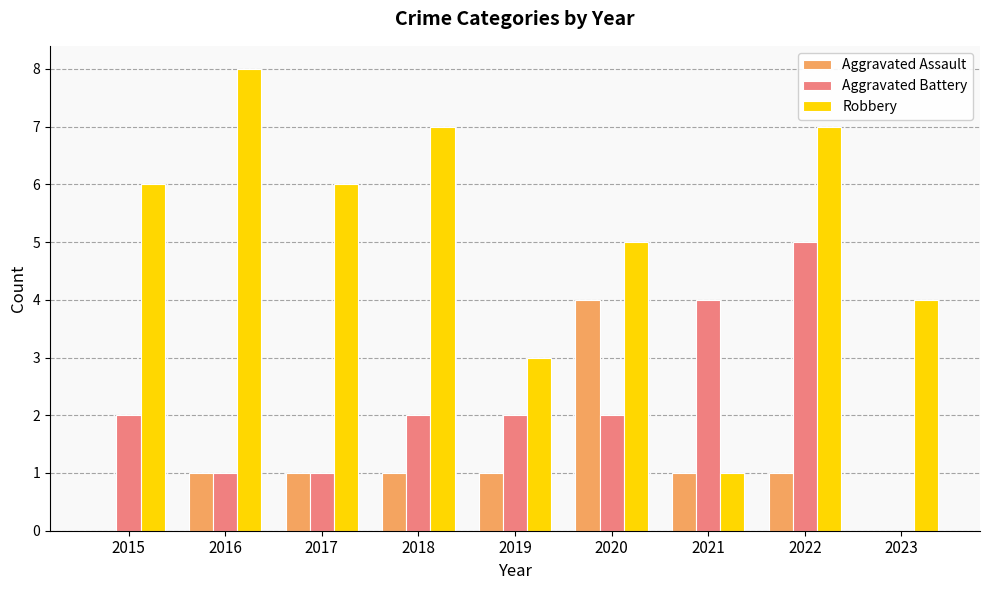

Reading left to right, extract all data points from this chart.

Aggravated Assault: 0	1	1	1	1	4	1	1	0
Aggravated Battery: 2	1	1	2	2	2	4	5	0
Robbery: 6	8	6	7	3	5	1	7	4